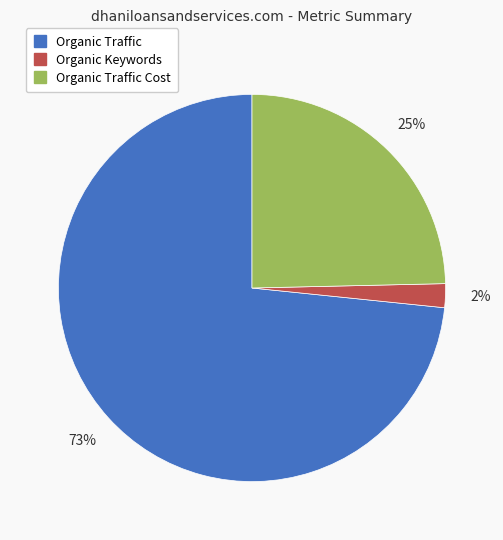

Count the number of slices in the pie.

3